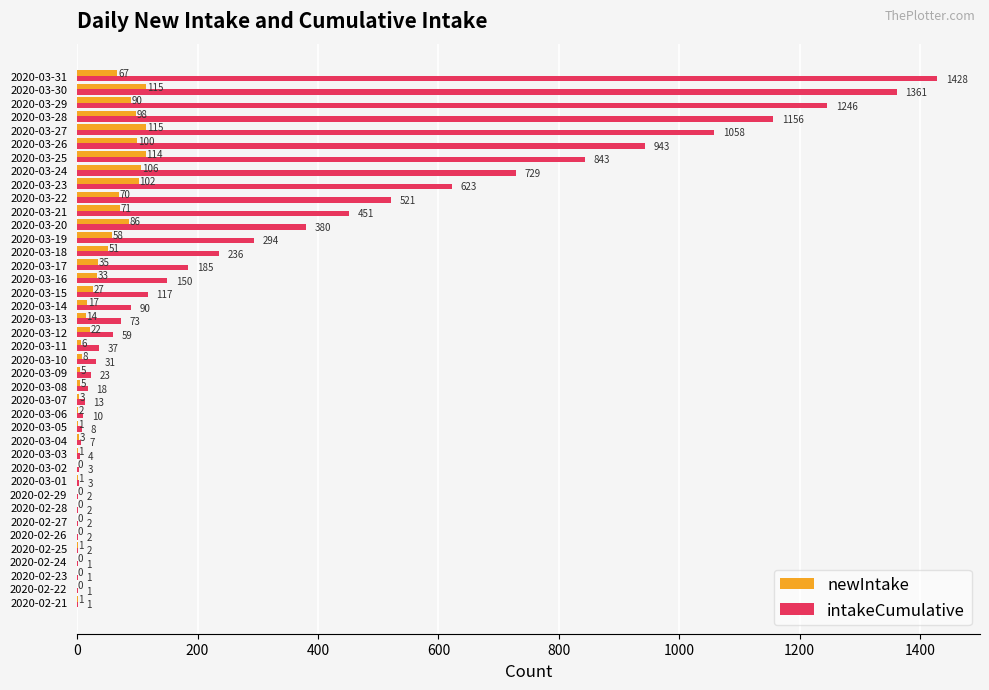

Which series changed the most between 2020-03-13 and 2020-03-19?

intakeCumulative